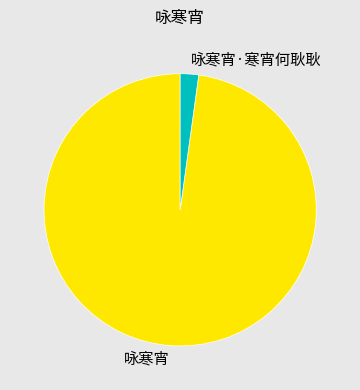

Which category accounts for the majority?

咏寒宵